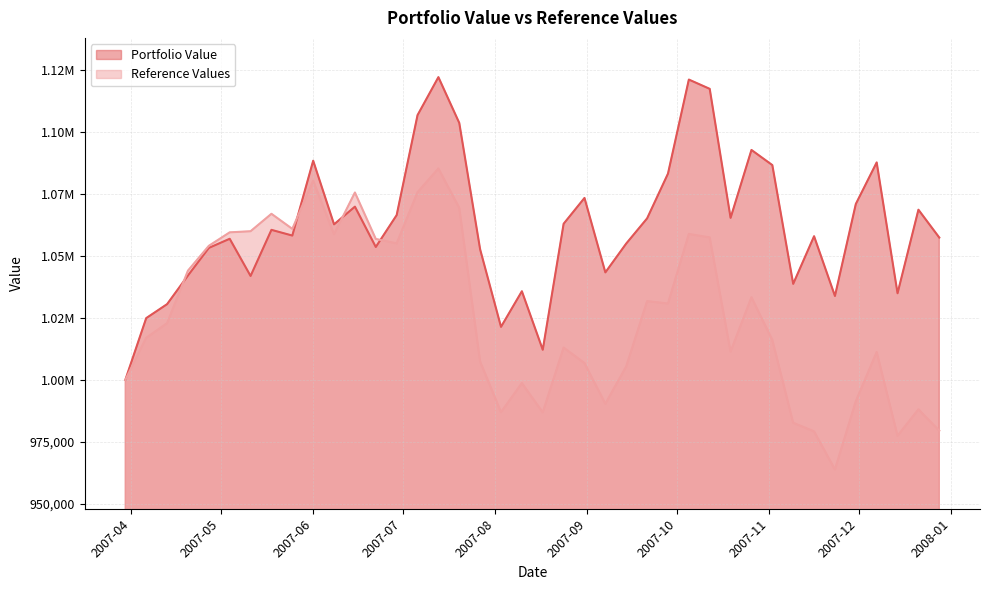

Does the chart have visible grid lines?

Yes